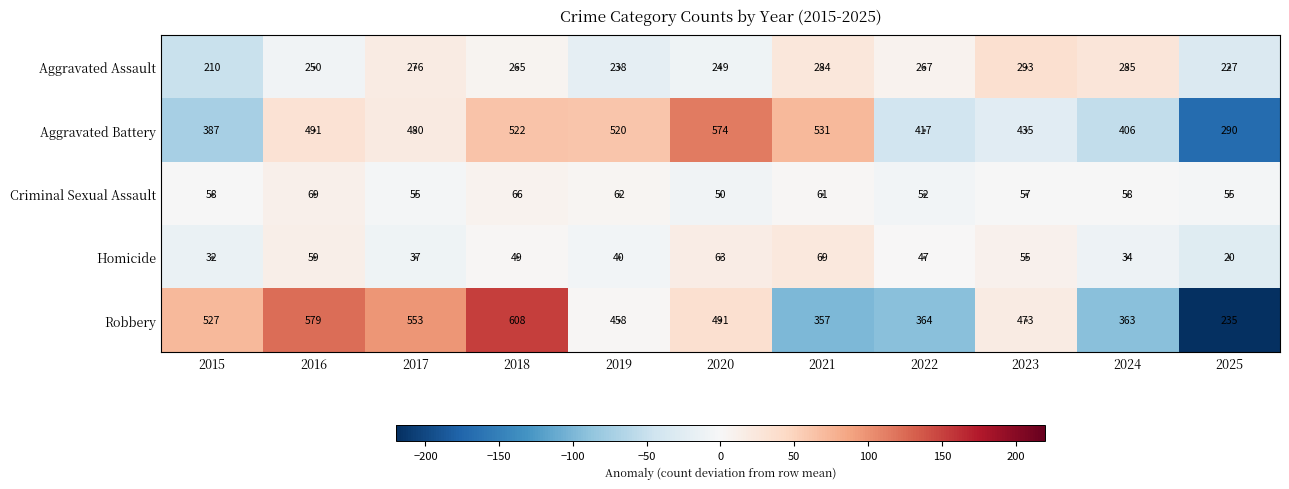

How many data points does each series have?

11